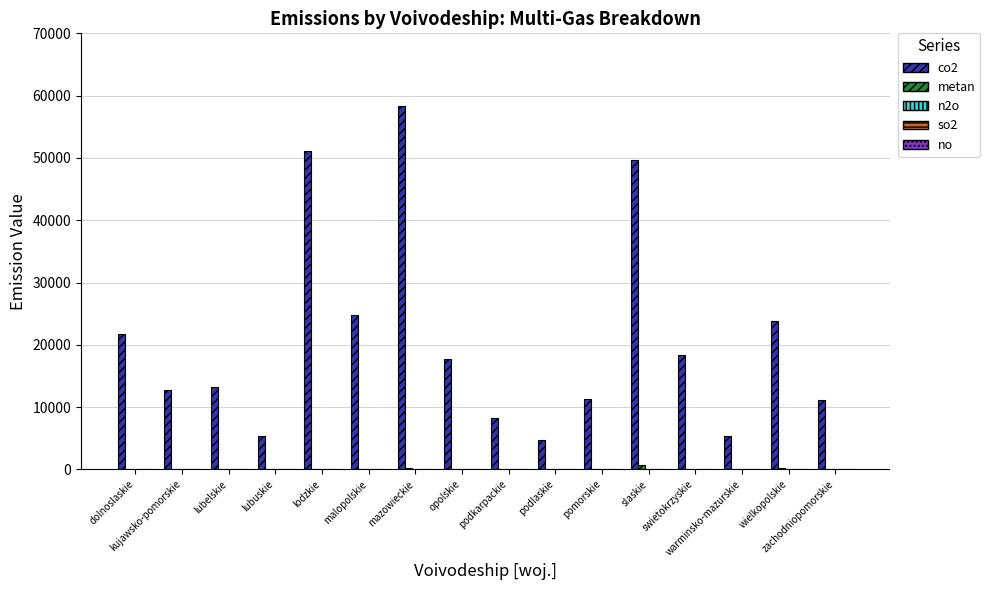

Are the bars horizontal?

No